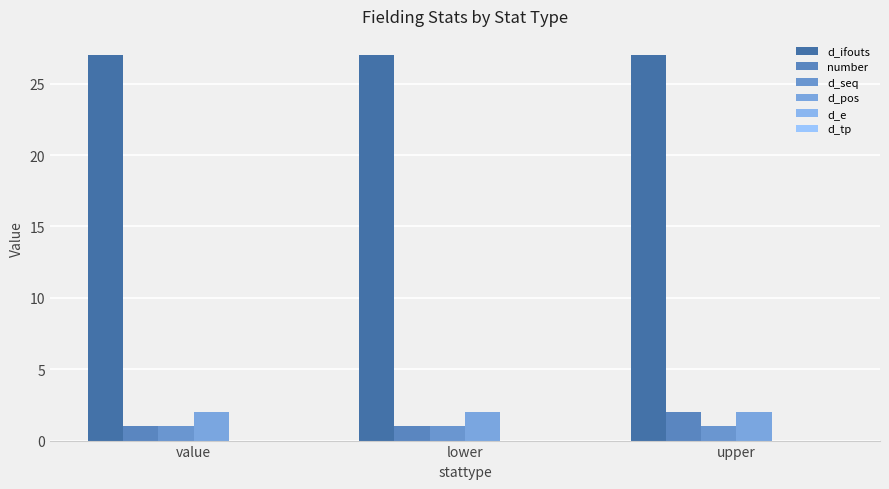

What is the label of the 2nd bar from the right?

lower